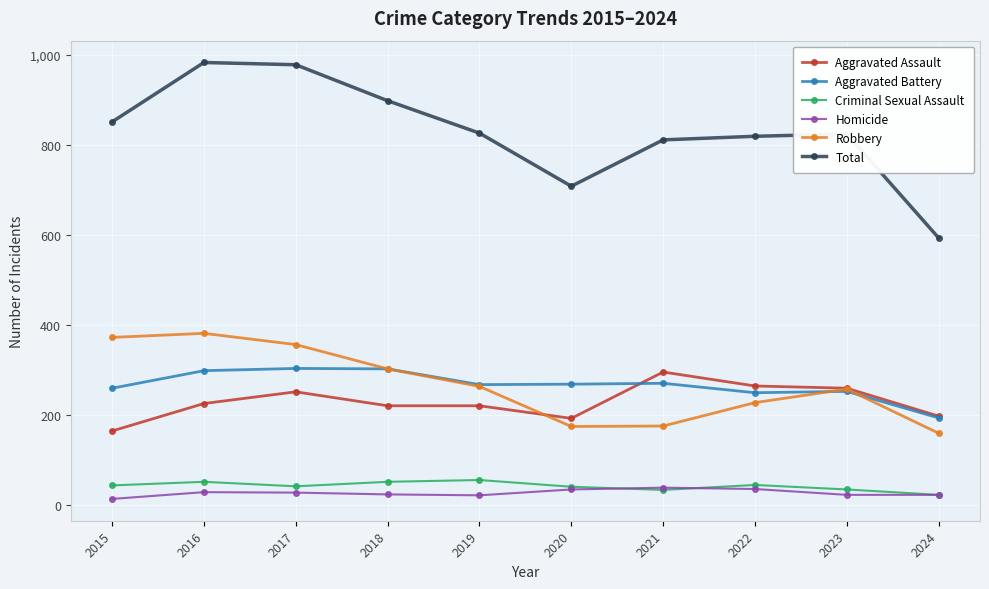

Is this an area chart (filled region under the line)?

No